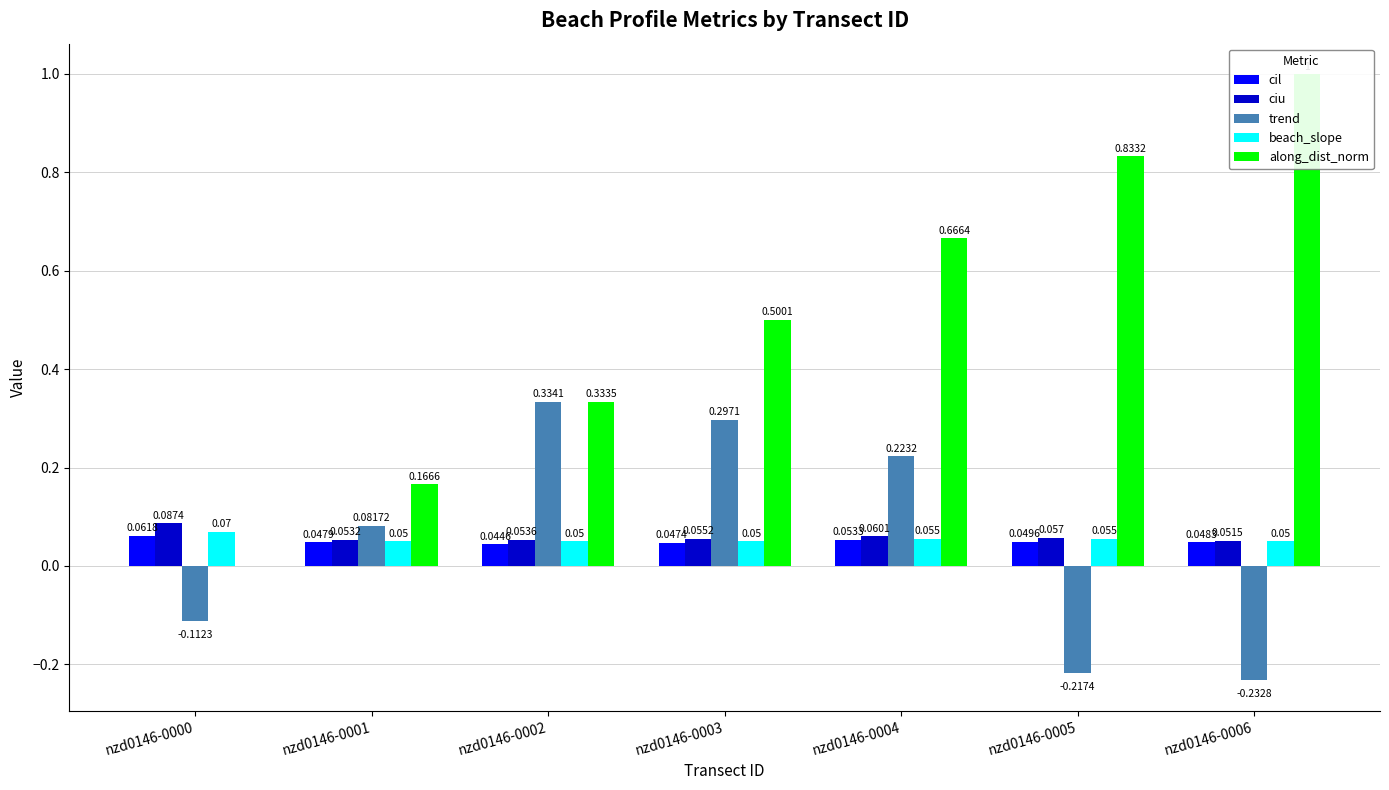

Is the value of beach_slope at nzd0146-0001 greater than the value of cil at nzd0146-0005?

Yes